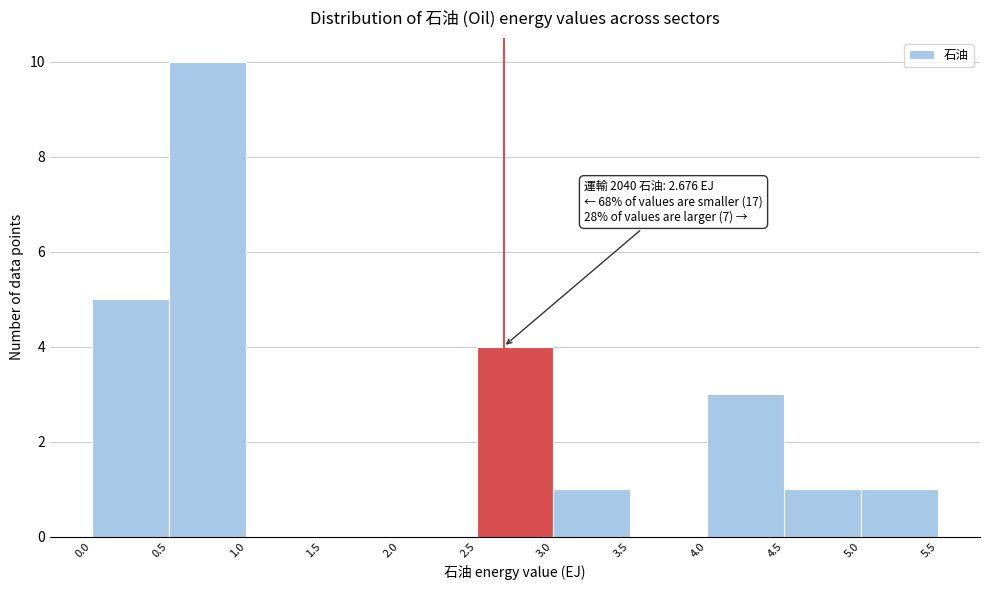

Over which range of the x-axis is the bar tallest?

0.5 to 1.0